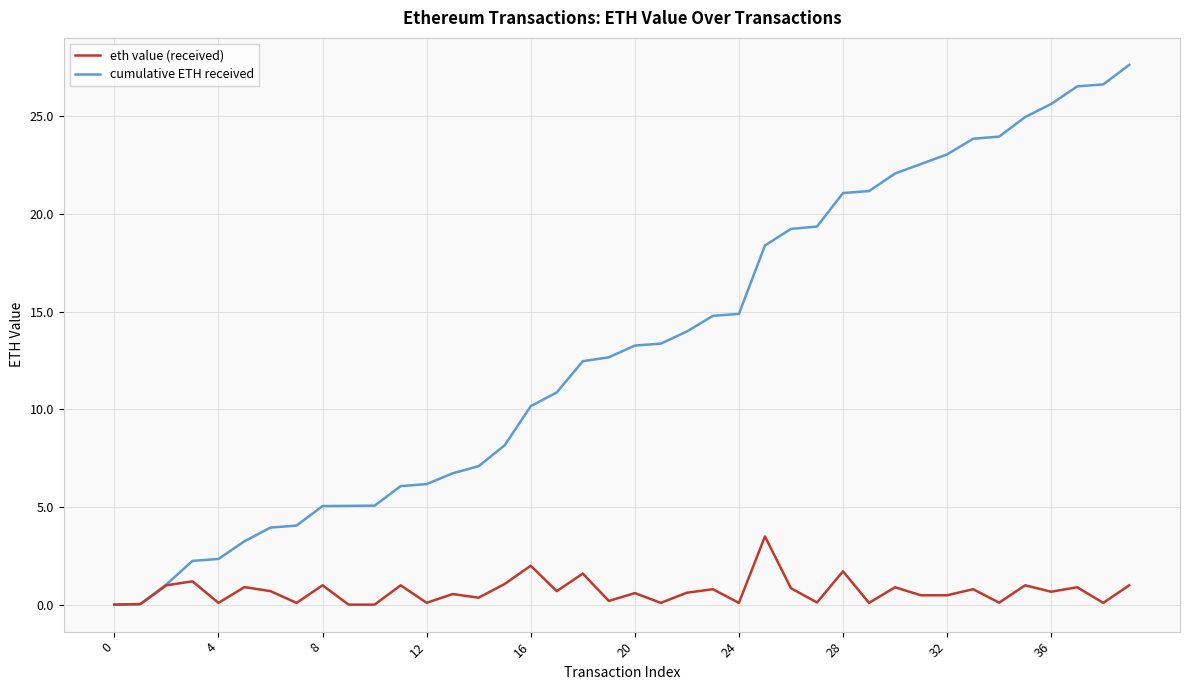

Does the chart display data point markers on the line(s)?

No